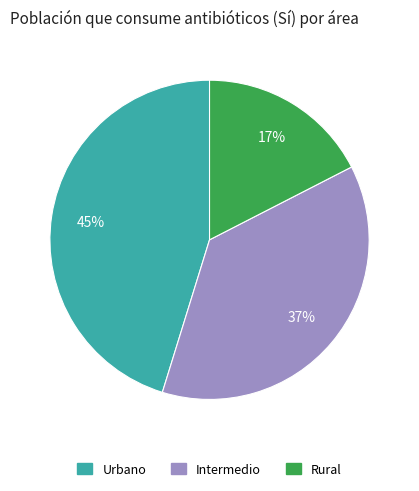

What is the largest slice in the pie chart?

Urbano